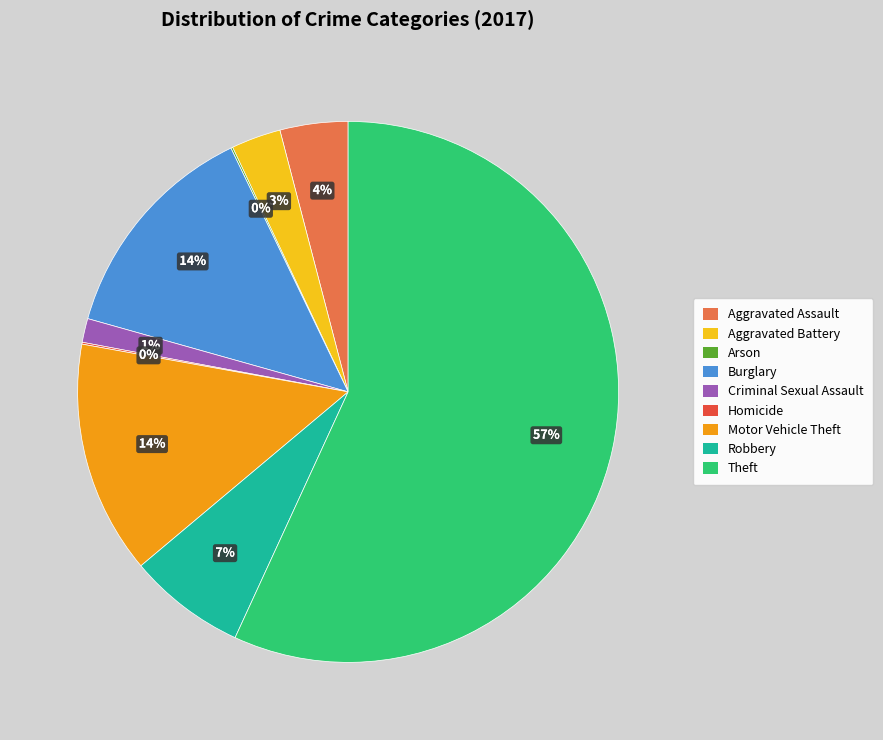

To the nearest percent, what is the combined percentage of Aggravated Battery and Criminal Sexual Assault?

4%